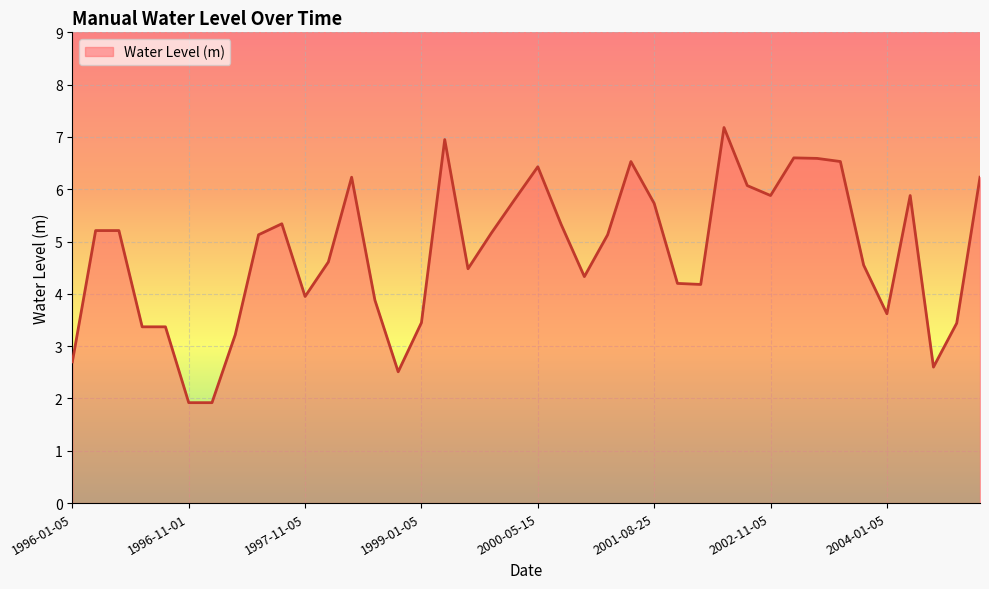

What is the difference between the maximum and minimum values?

5.3